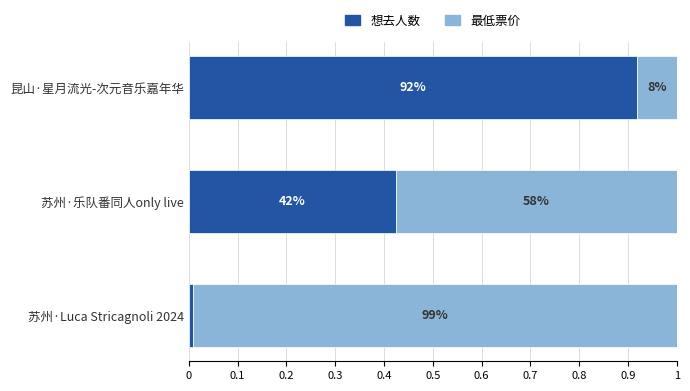

What are all the series names shown in the legend?

想去人数, 最低票价